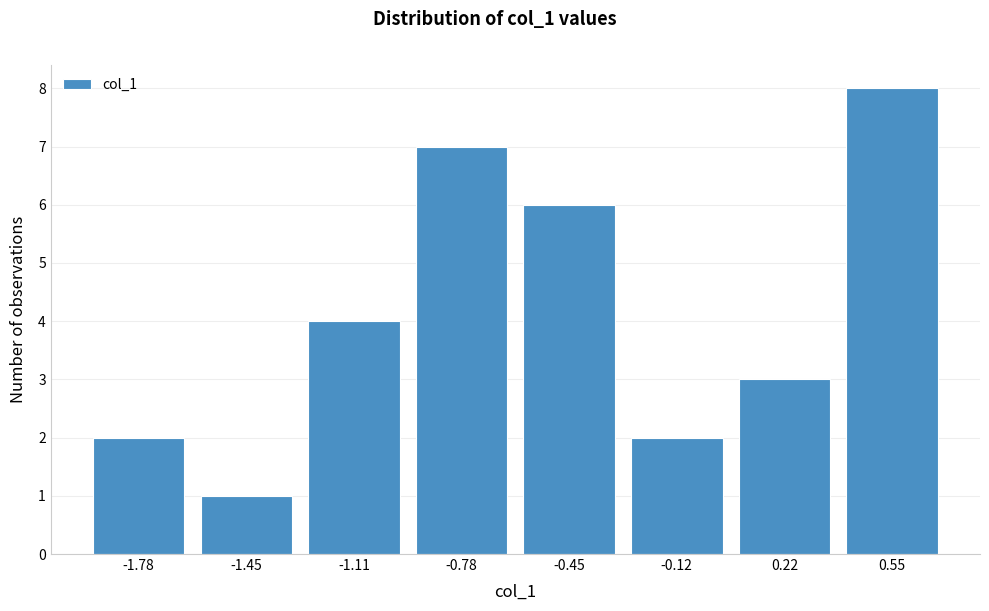

Reading right to left, transcribe all the data shown in this chart.

0.55=8	0.22=3	-0.12=2	-0.45=6	-0.78=7	-1.11=4	-1.45=1	-1.78=2